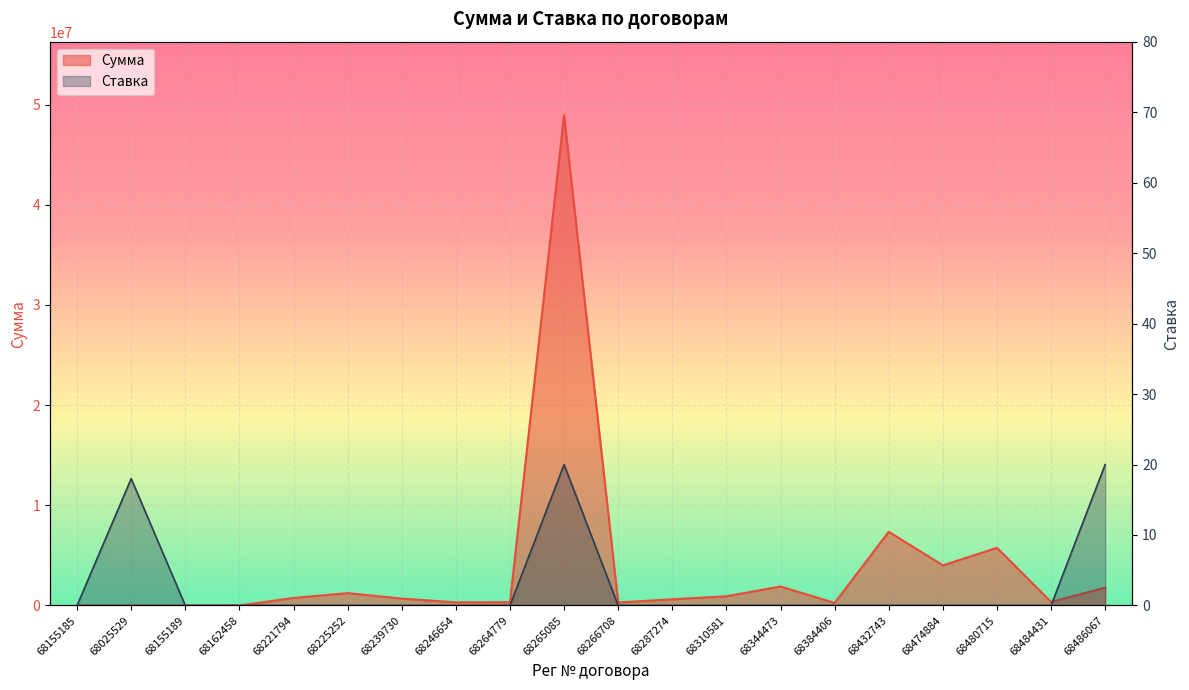

At how many categories does at least one series exceed 16150207?

1